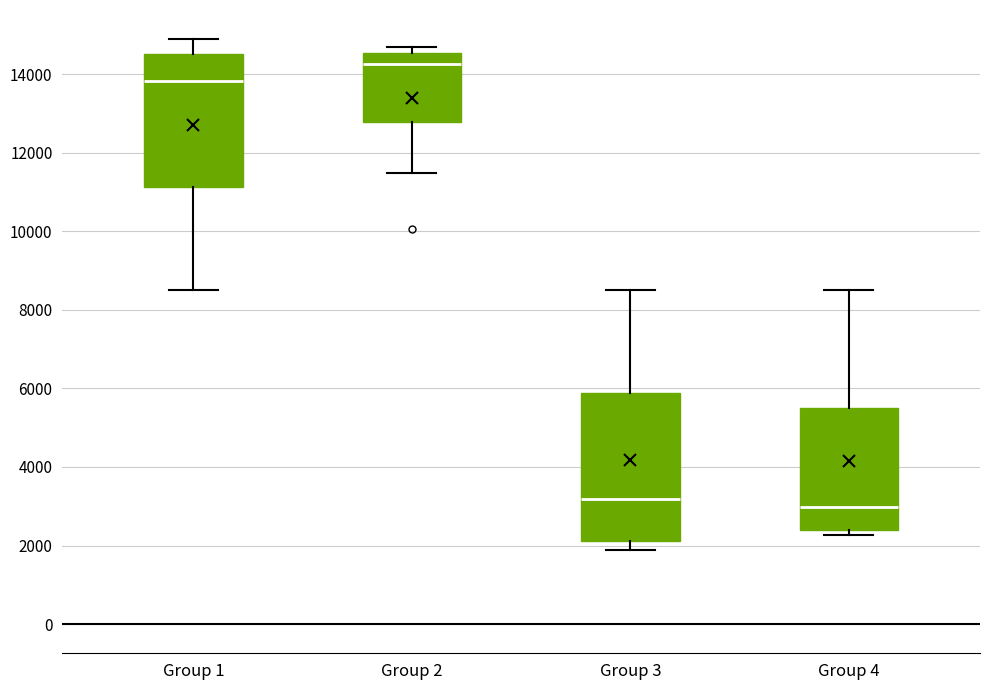

Reading left to right, transcribe this box plot: for each box, give where its median line is, the range the box spans, and where its two whiskers end, as read against the y-axis. The values are not printed on the chart, so give them approximately, as read against the axis.

Group 1: median 13800, box 11200 to 14600, whiskers 8600 to 14800
Group 2: median 14200, box 12800 to 14600, whiskers 11400 to 14800
Group 3: median 3200, box 2200 to 5800, whiskers 1800 to 8600
Group 4: median 3000, box 2400 to 5400, whiskers 2200 to 8600